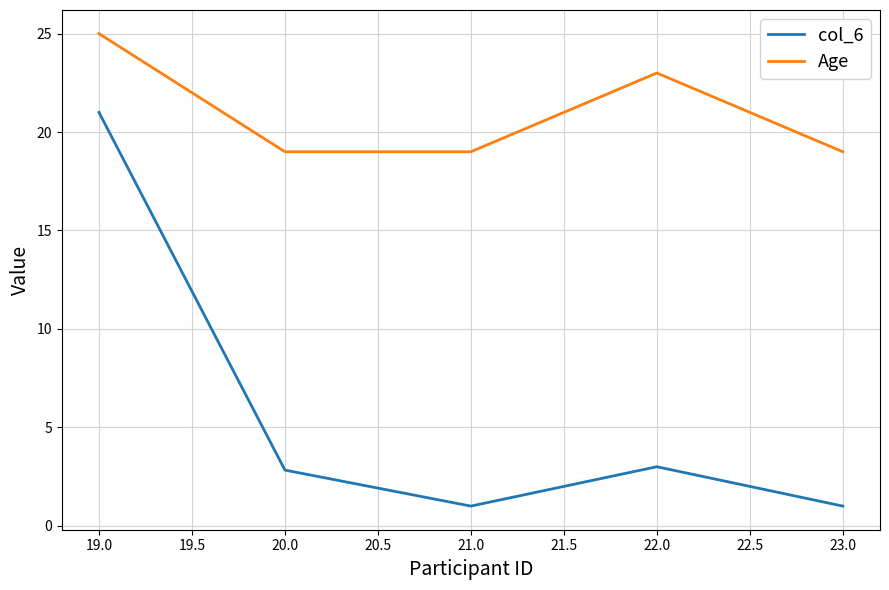

True or false: col_6 and Age cross at least once.

False